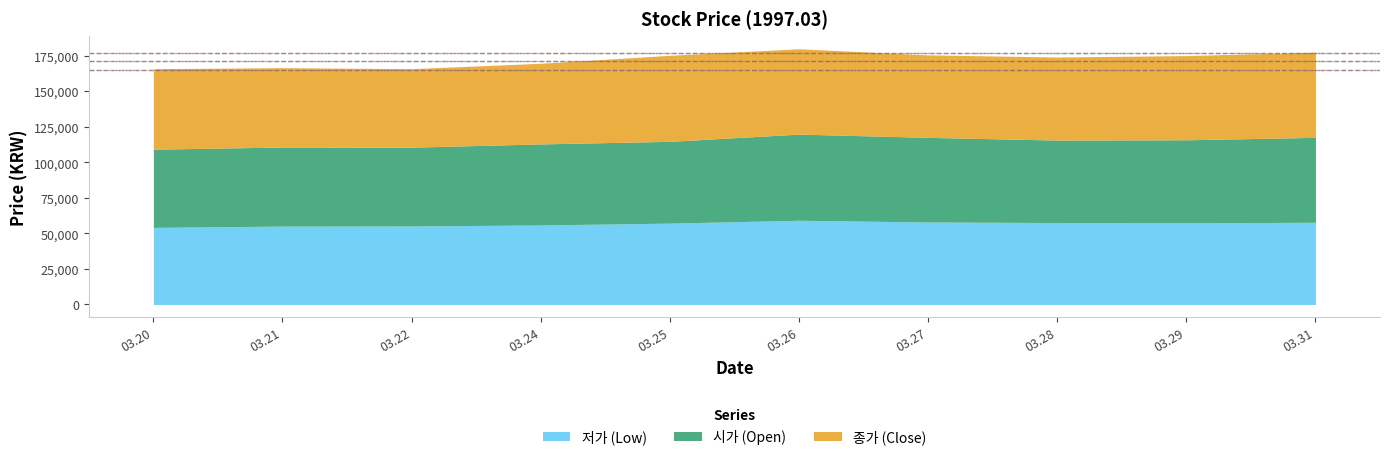

Which series has the largest total across all categories?

종가 (Close)